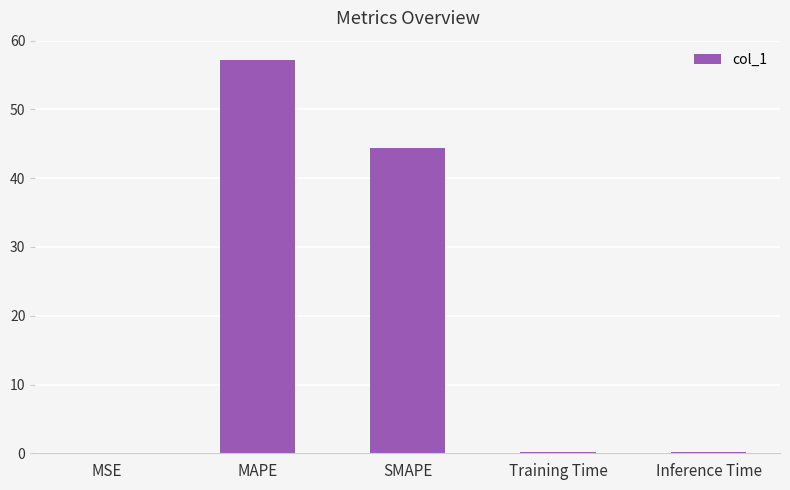

At which label is the value closest to 28?

SMAPE